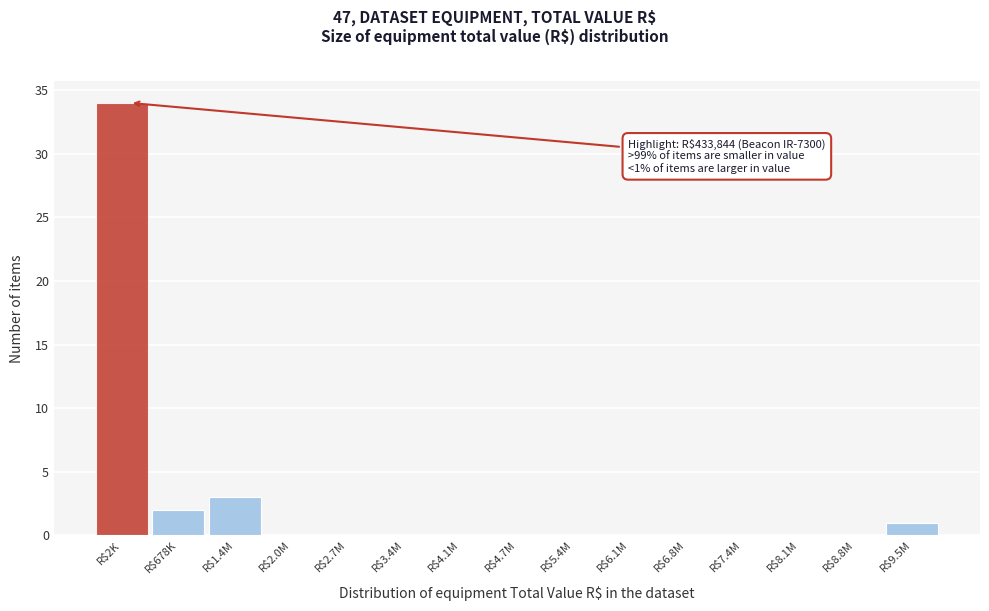

What is the maximum value shown in the chart?

34